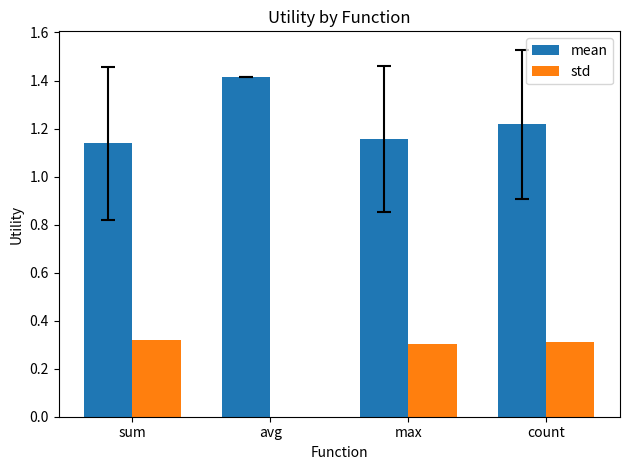

Which category has the highest value across all series?

avg